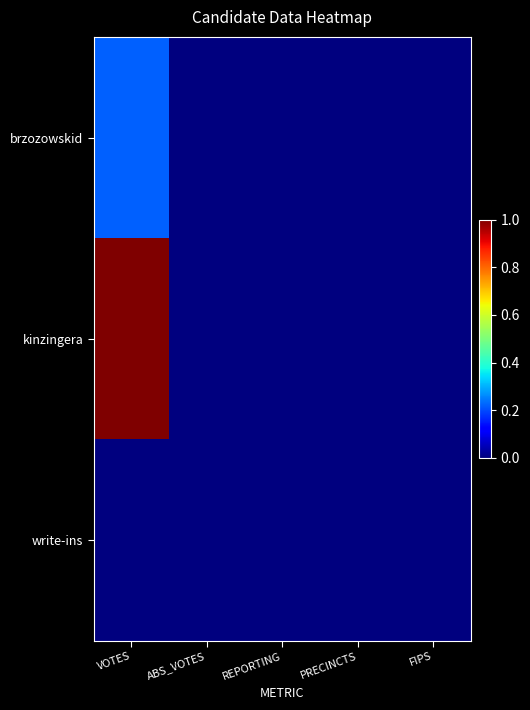

List the series in order of their overall mean, highest first.

kinzingera, brzozowskid, write-ins